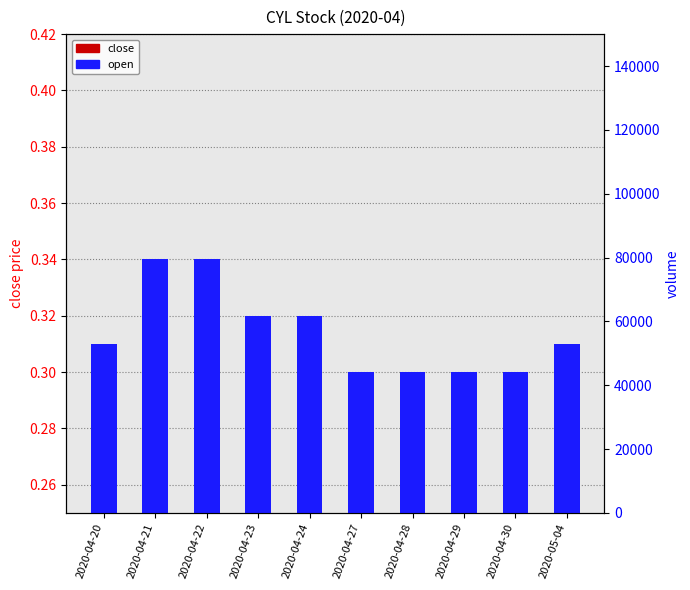

What is the difference between the highest and lowest values at 2020-04-21?

9799.7